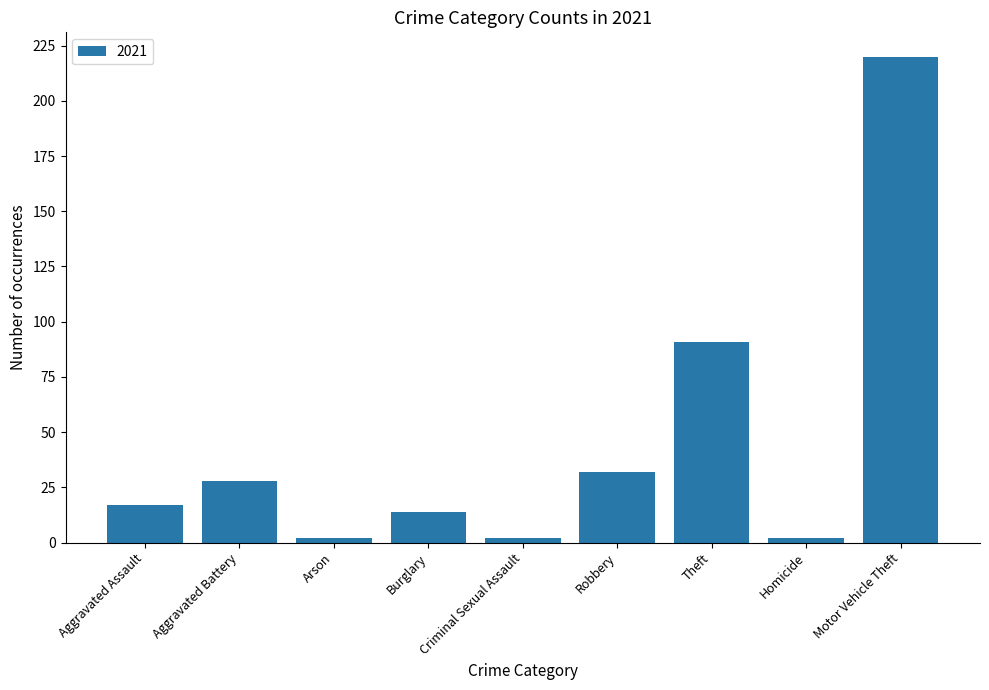

What is the sum of all values?

408